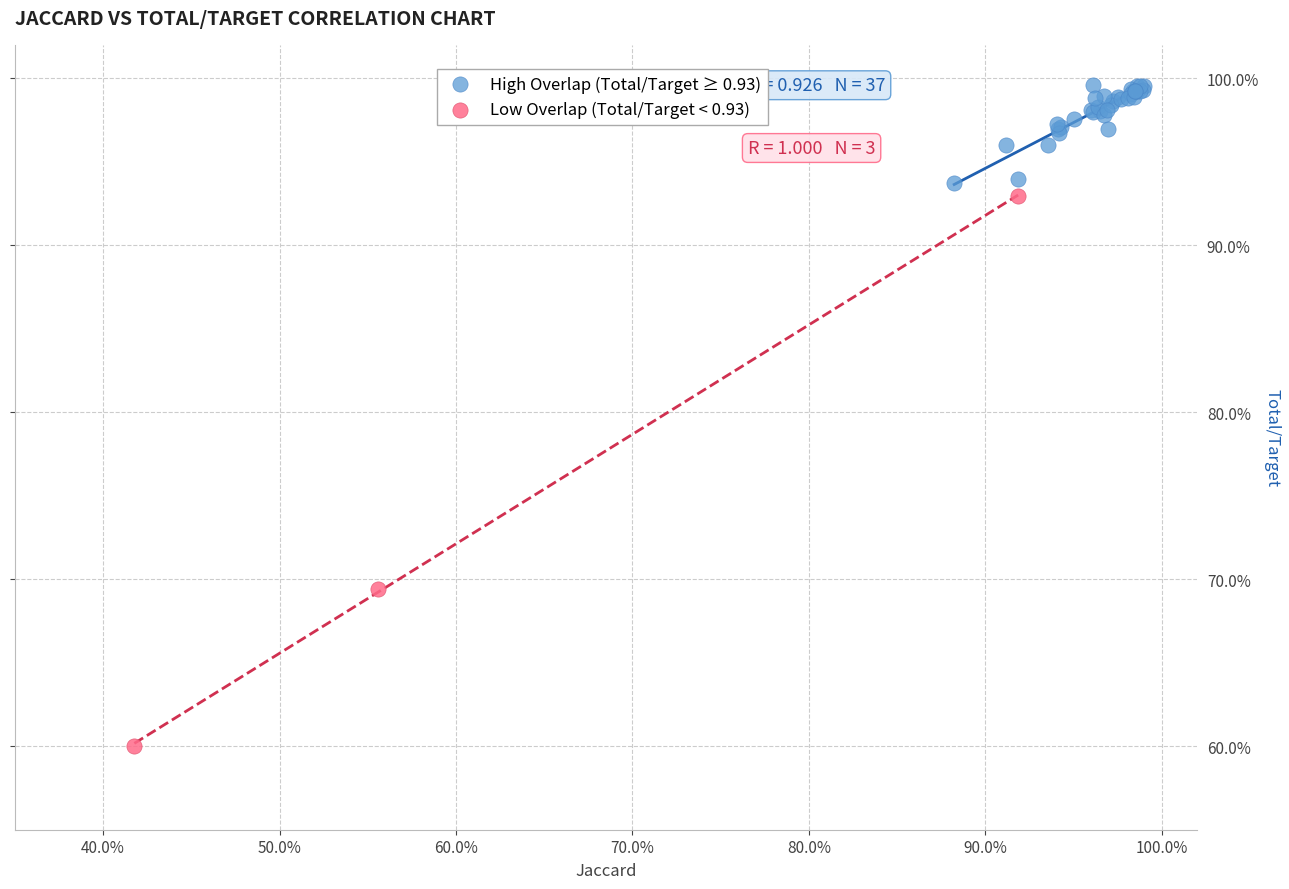

What are all the series names shown in the legend?

High Overlap (Total/Target ≥ 0.93), Low Overlap (Total/Target < 0.93)